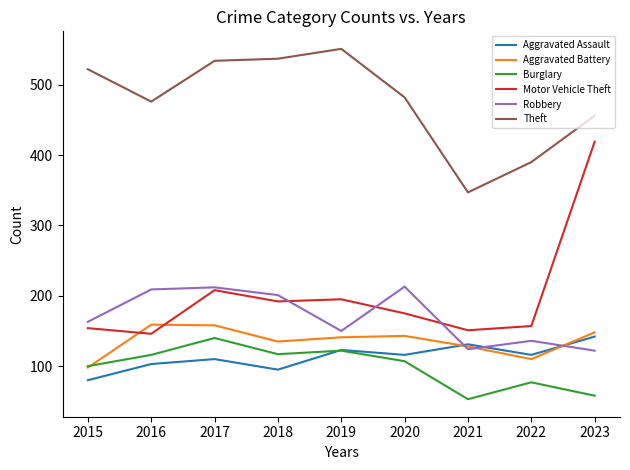

Where is the first local minimum for Aggravated Battery?

2018